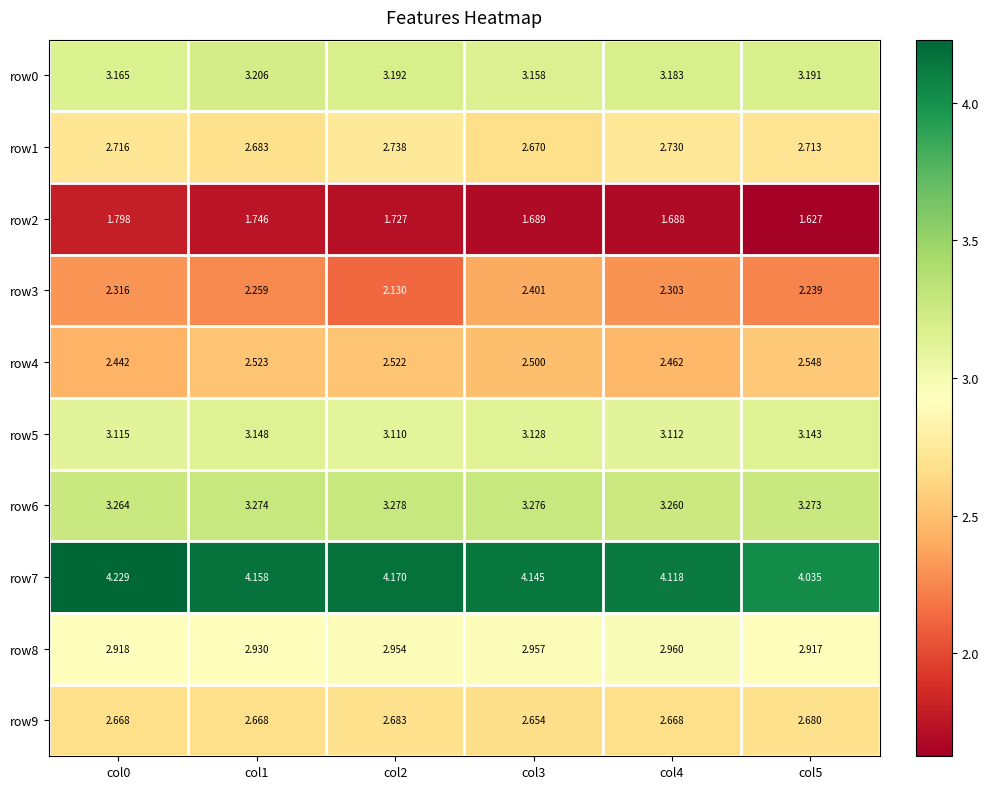

Is the value of row5 at col2 greater than the value of row7 at col0?

No